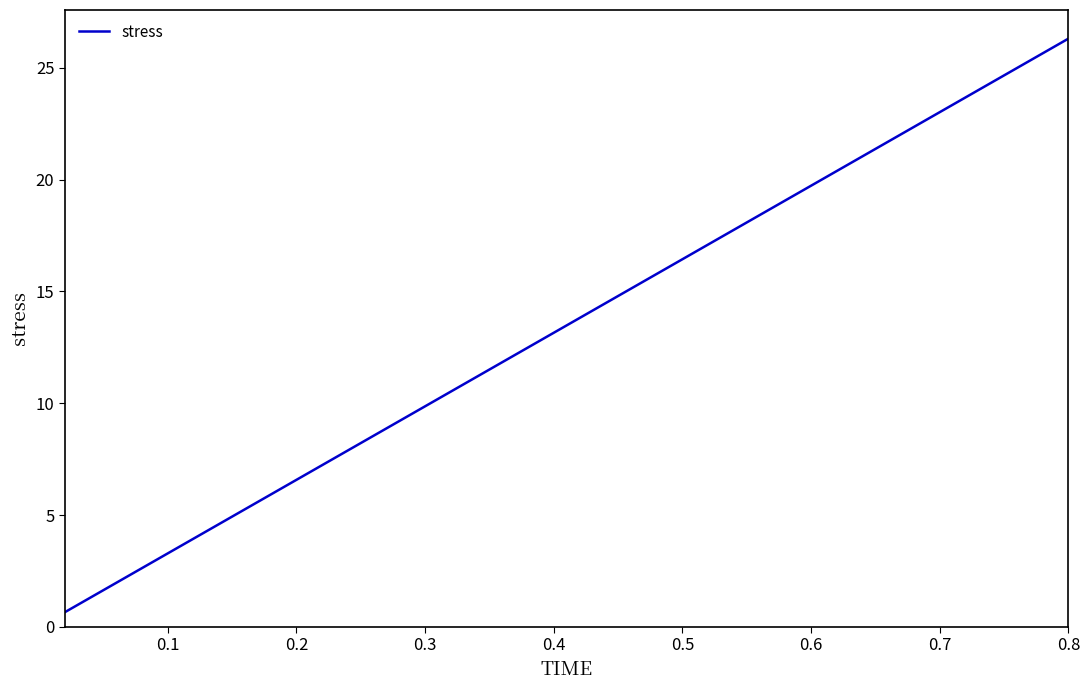

What is the smallest value displayed?

0.7